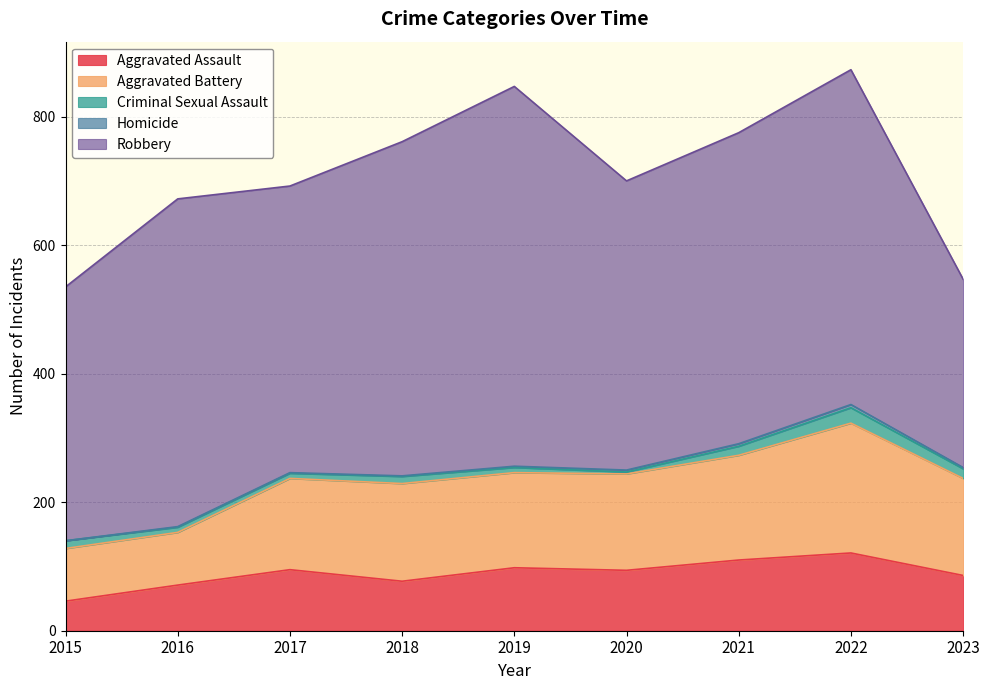

How many interior local peaks does the Criminal Sexual Assault series have?

2